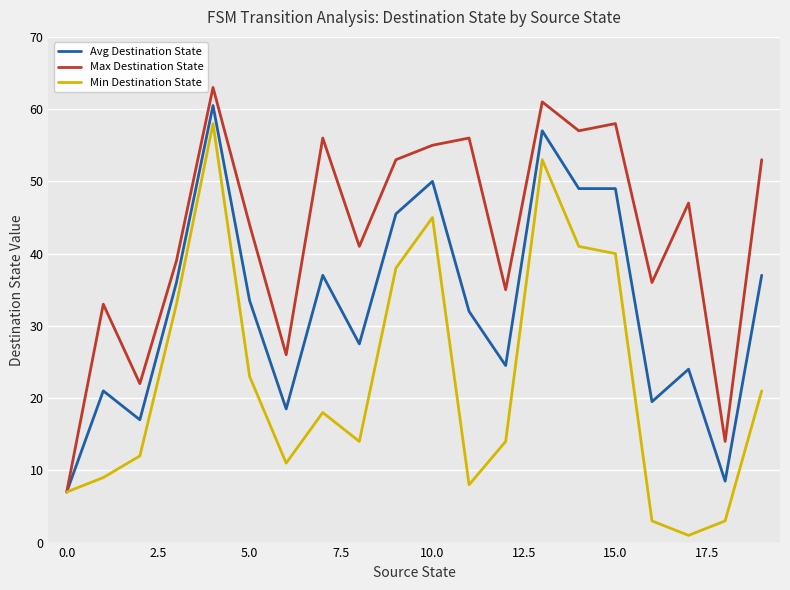

What is the highest value of the Max Destination State series?

63.0